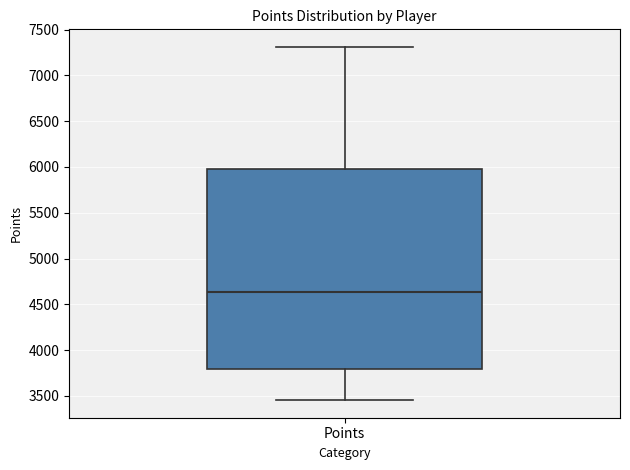

Read this box plot against the y-axis: the position of the median line, the range covered by the box, and the ends of both whiskers. The values are not printed on the chart, so give them approximately, as read against the axis.

median 4650, box 3800 to 6000, whiskers 3450 to 7300